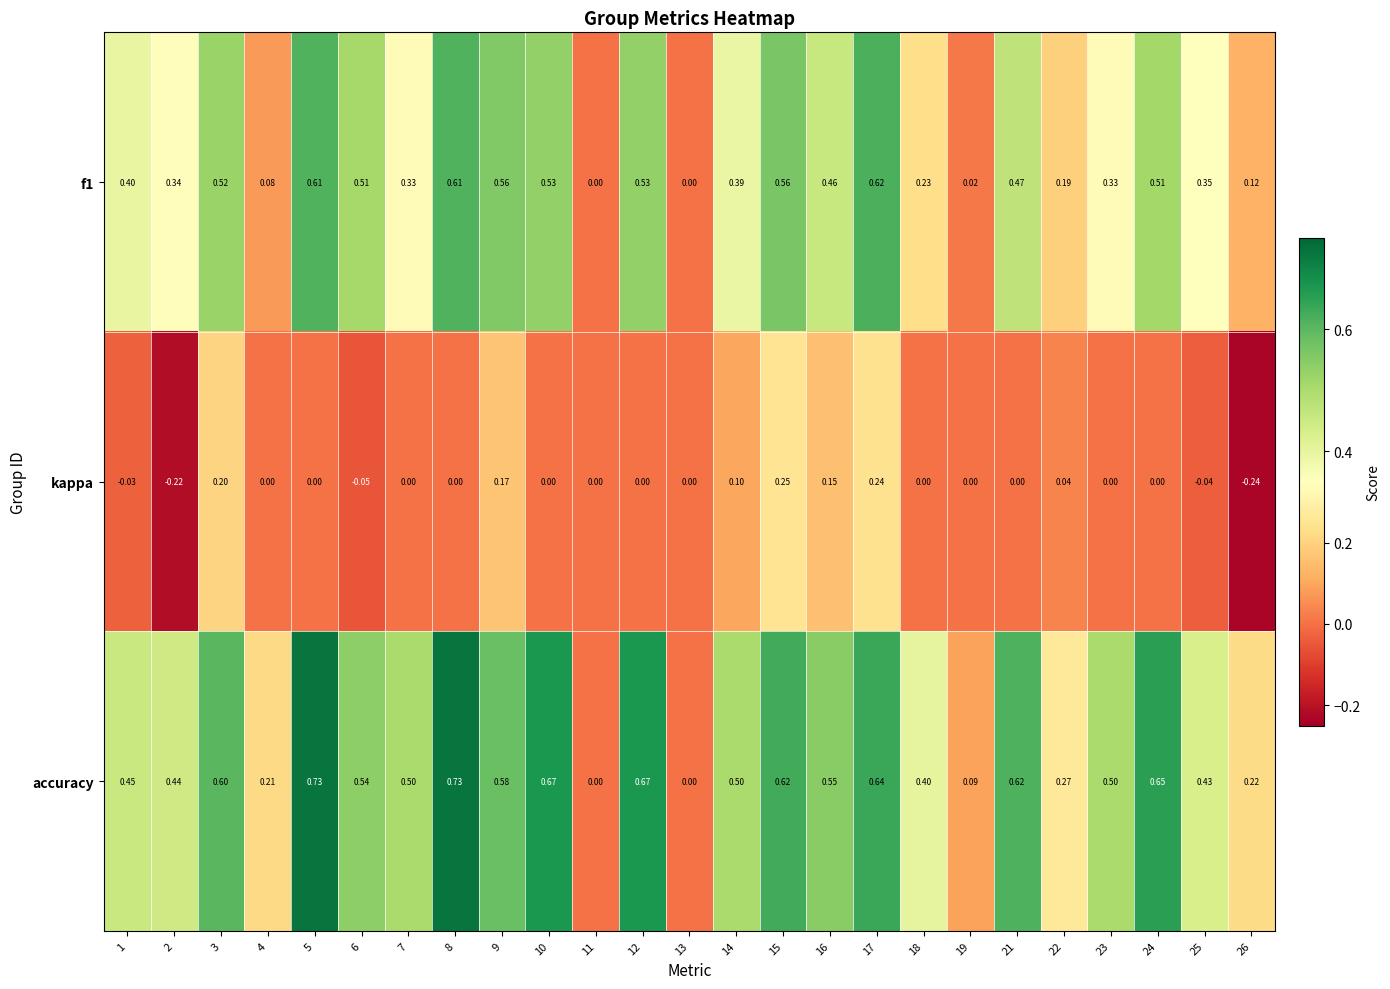

Which series has the largest total across all categories?

accuracy